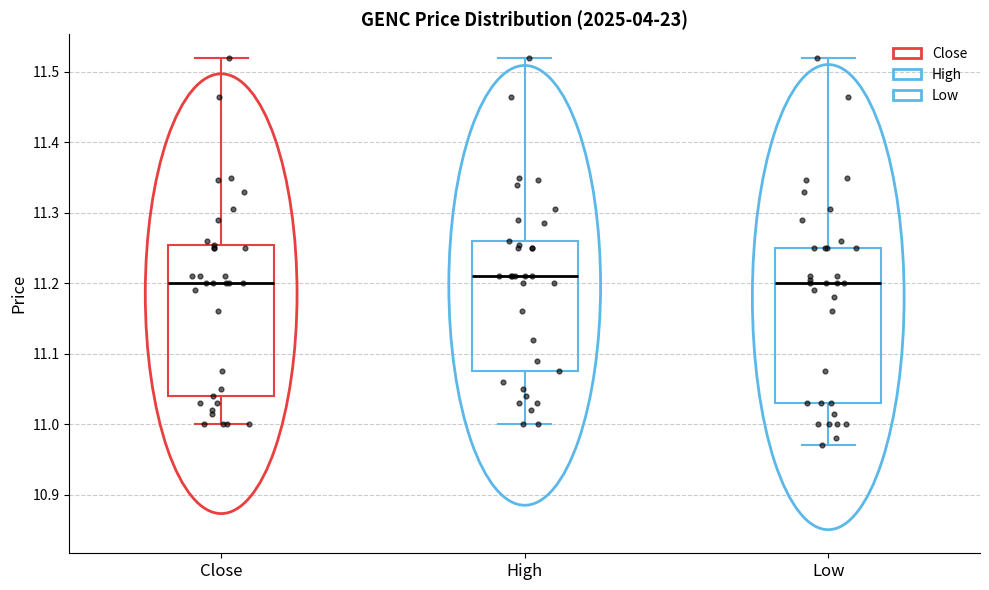

Where does the lower whisker of the box for Close end on the y-axis? The values are not printed on the chart, so give them approximately, as read against the axis.

11.00